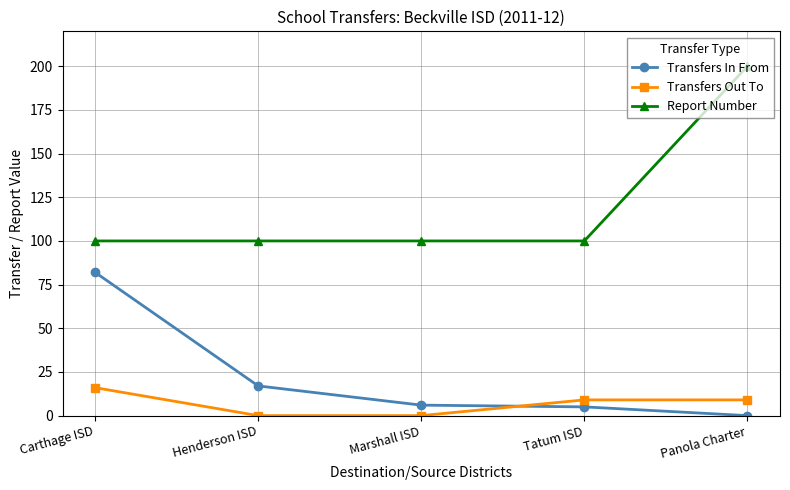

Where do Transfers In From and Transfers Out To first cross each other?

Marshall ISD and Tatum ISD